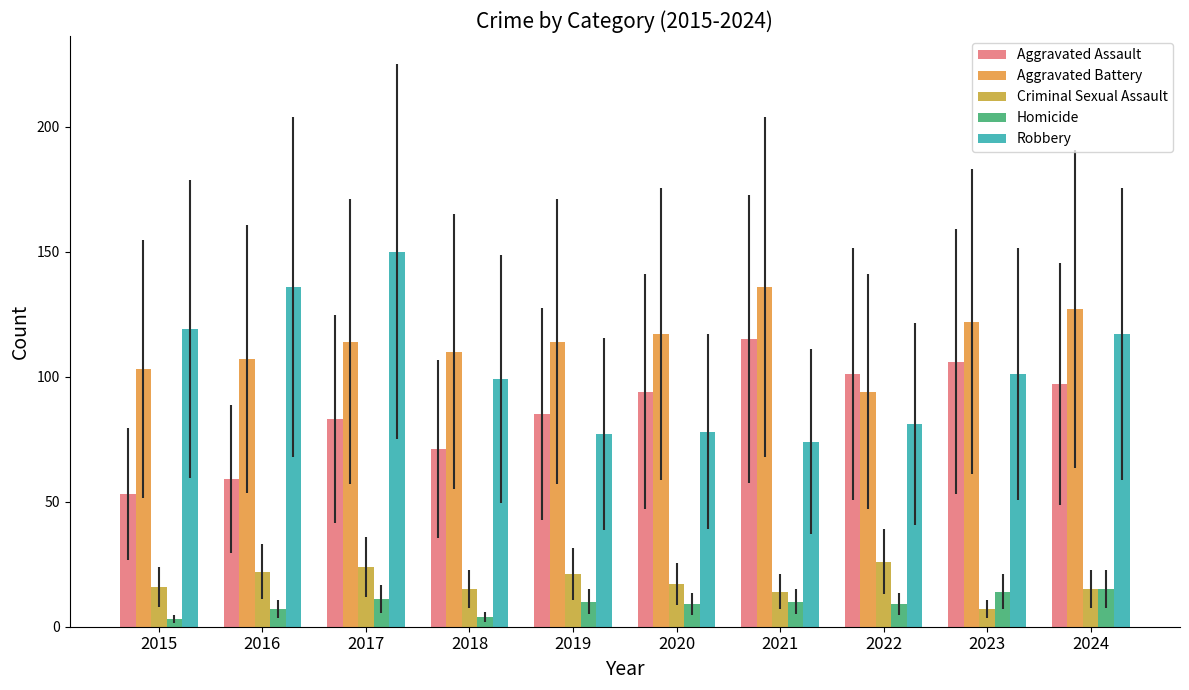

How many series are shown in this chart?

5